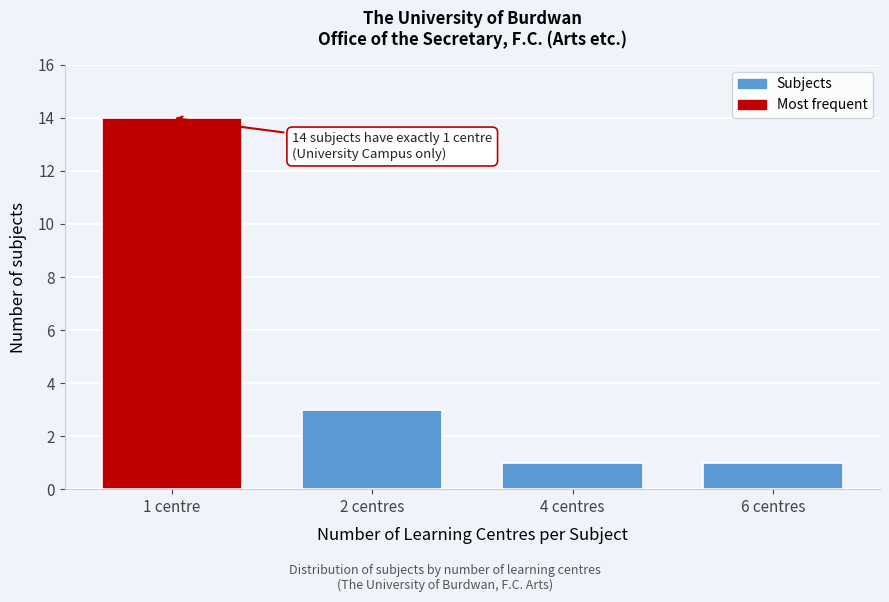

Reading left to right, extract all data points from this chart.

14	3	1	1